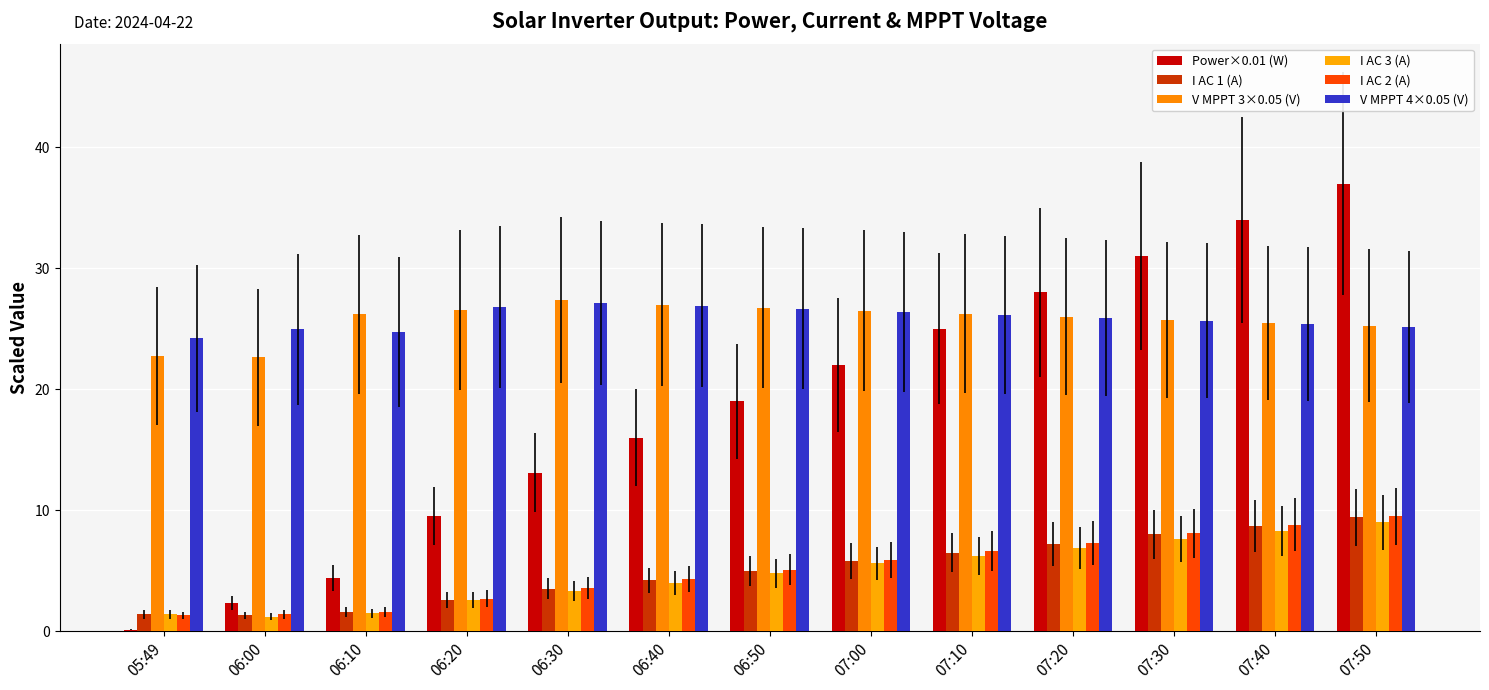

At which category does the chart reach its minimum across all series?

05:49